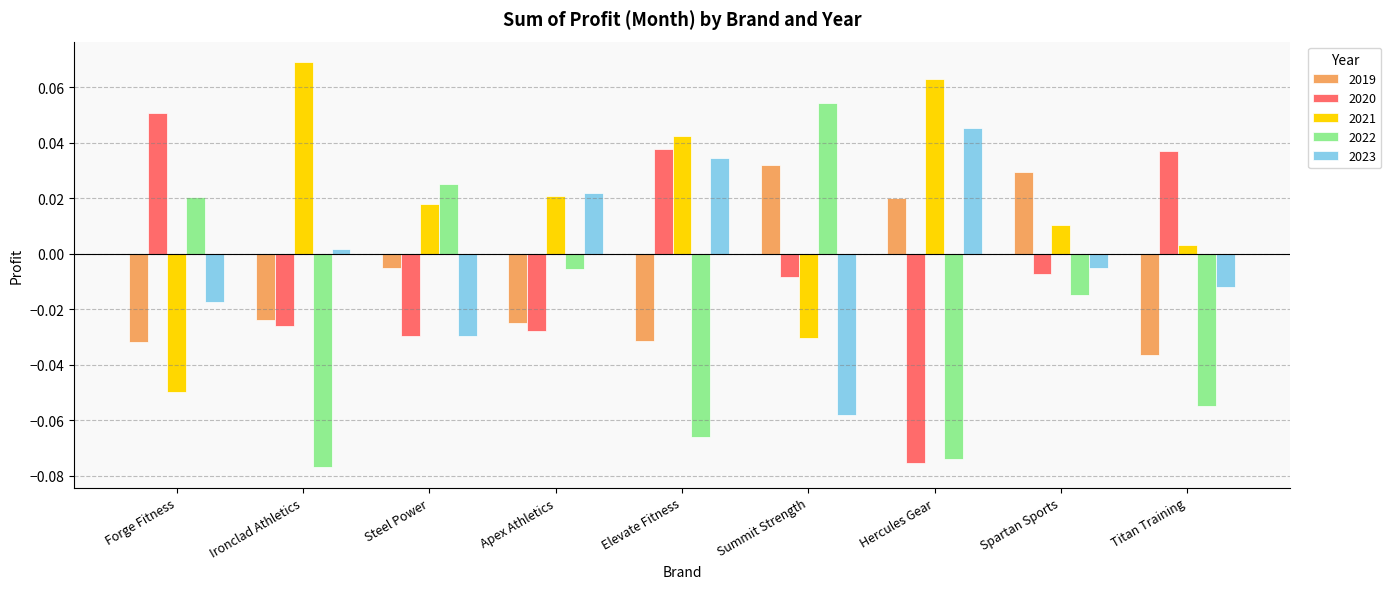

Which category has the highest value across all series?

Ironclad Athletics